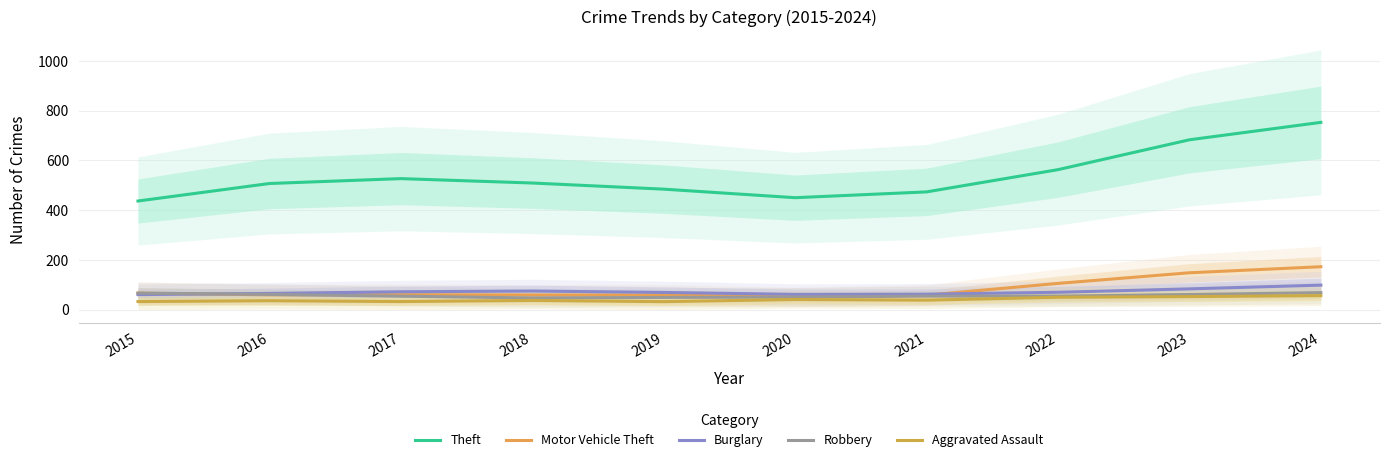

The Motor Vehicle Theft series shows 21.2 at 2019. True or false?

False